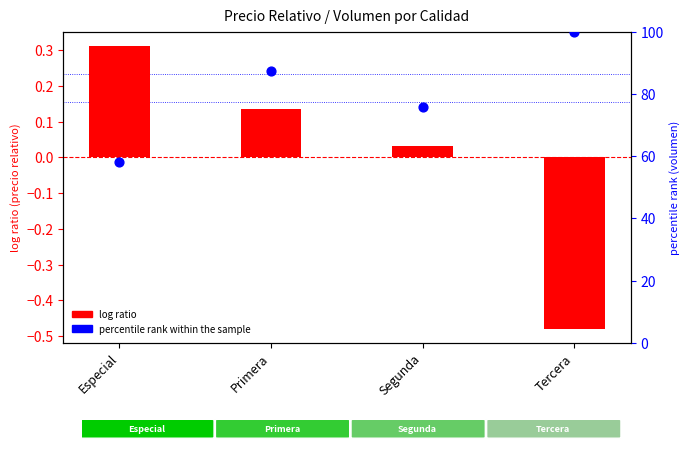

Which series contains the highest Y value?

percentile rank within the sample